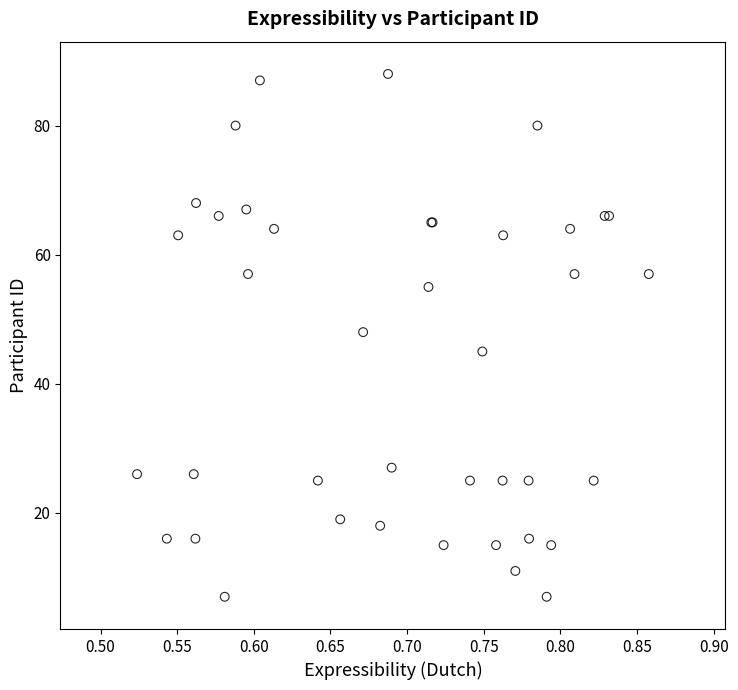

What Y value in the scatter plot is closest to 47?

48